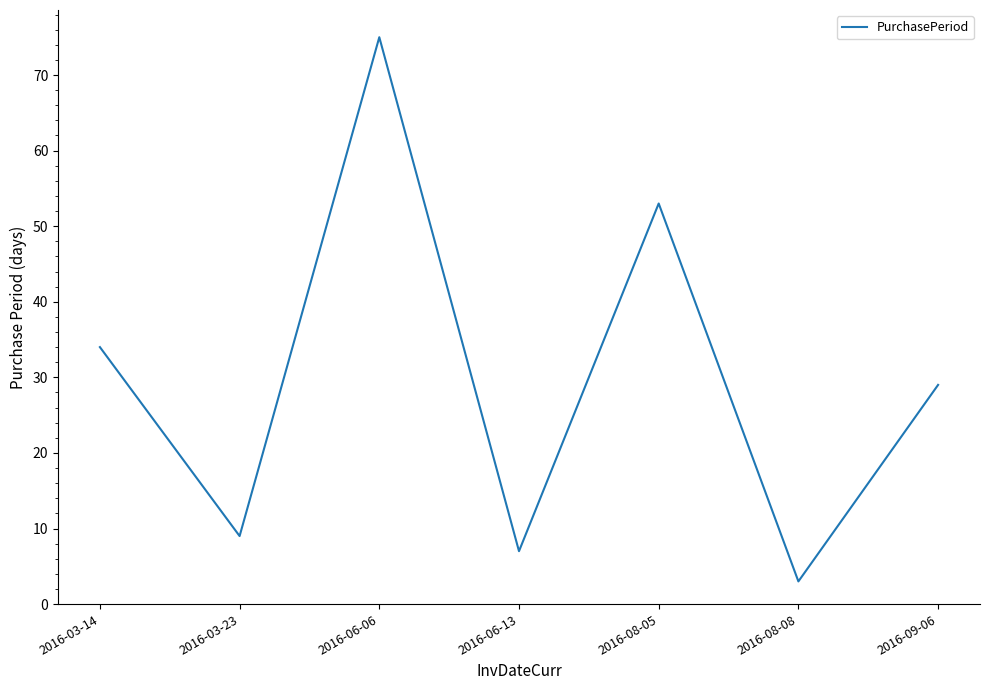

What is the ratio of the value at 2016-06-06 to the value at 2016-09-06?

2.6